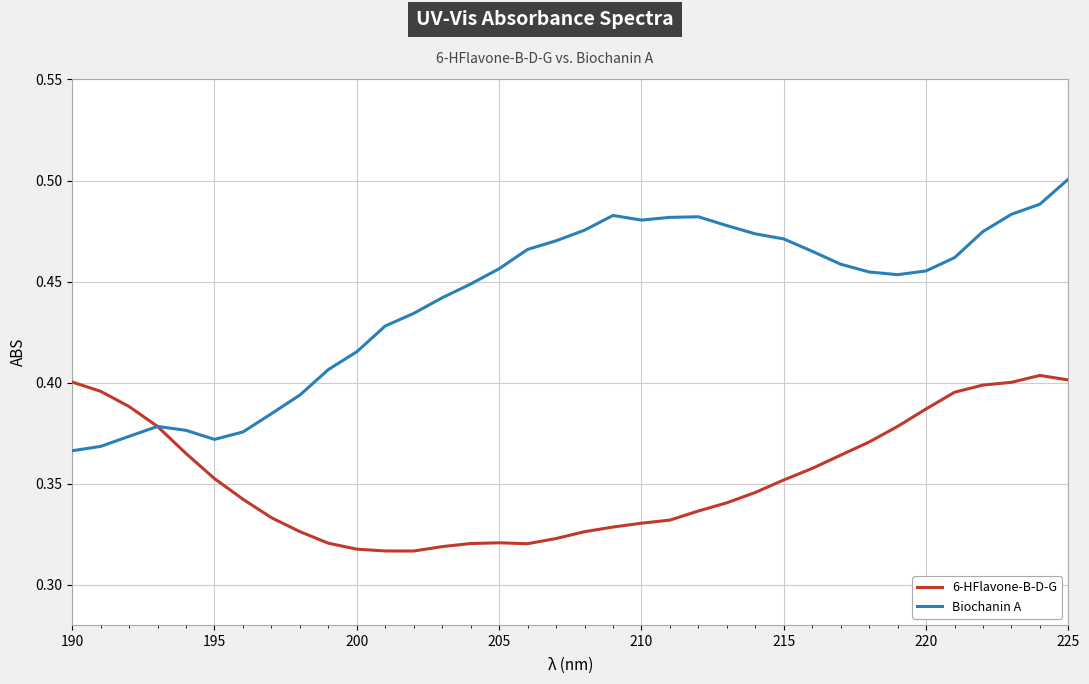

Which series has the largest total across all categories?

Biochanin A